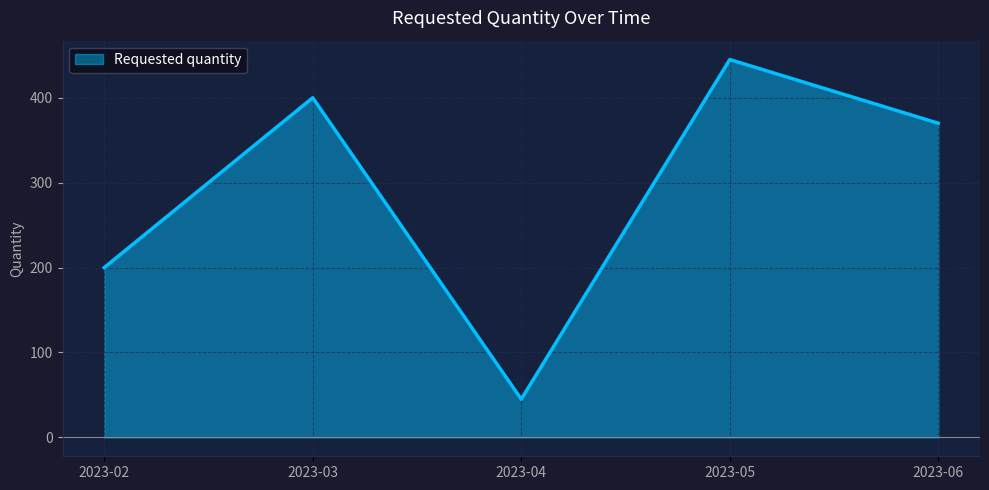

Rank the categories by value from highest to lowest.

2023-05, 2023-03, 2023-06, 2023-02, 2023-04